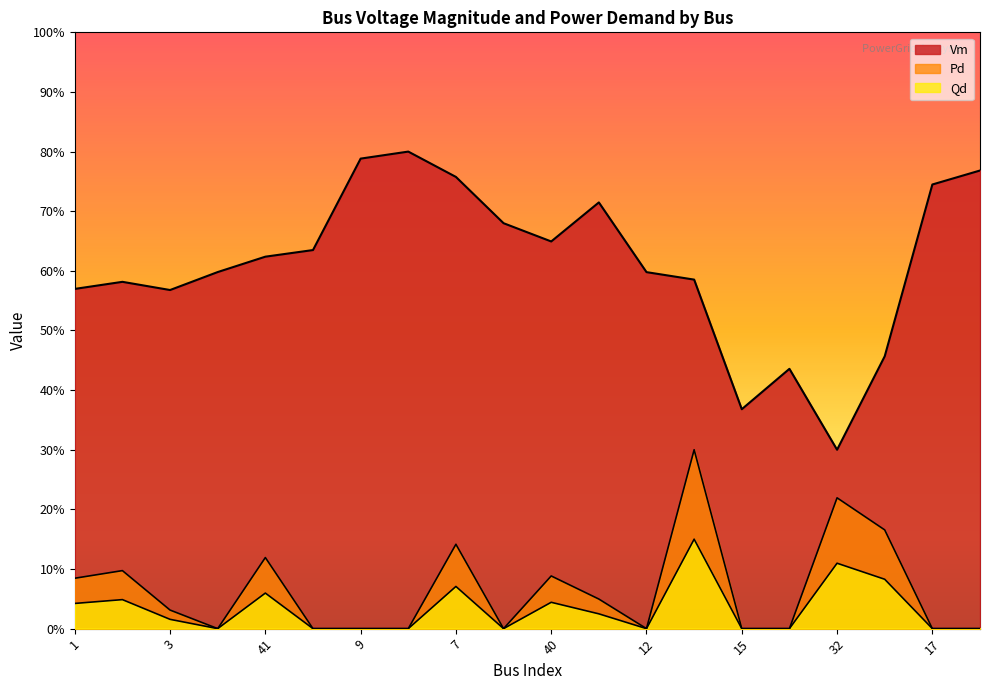

True or false: Vm and Pd intersect in this chart.

False